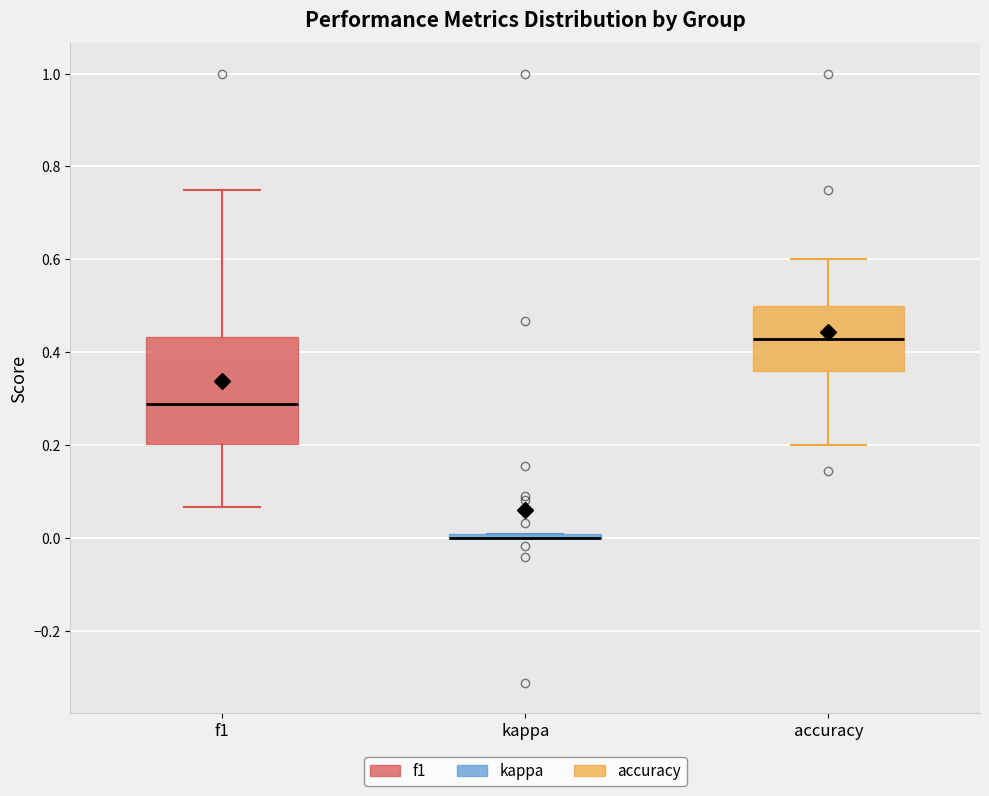

Reading left to right, read every box against the y-axis: the position of its median line, the range the box covers, and the ends of its whiskers. The values are not printed on the chart, so give them approximately, as read against the axis.

f1: median 0.28, box 0.20 to 0.44, whiskers 0.06 to 0.76
kappa: box collapsed to a line at 0.00, whiskers 0.00 to 0.00
accuracy: median 0.42, box 0.36 to 0.50, whiskers 0.20 to 0.60